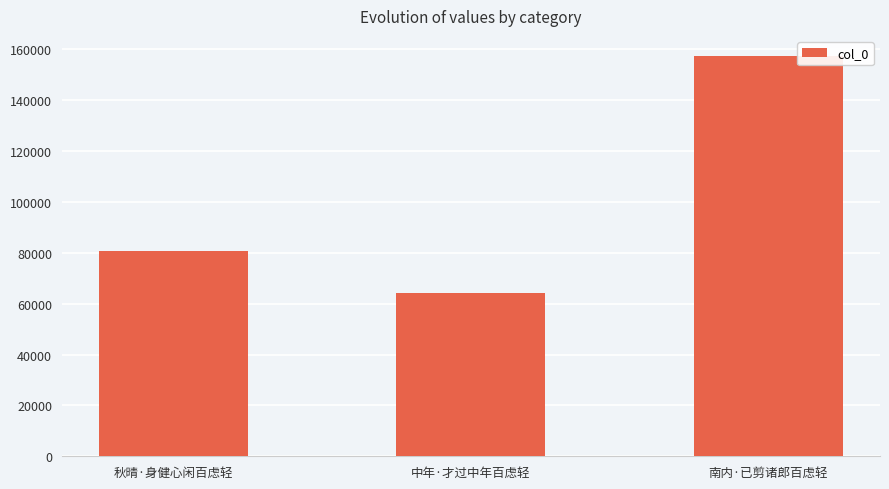

What position from the left is 中年·才过中年百虑轻?

2